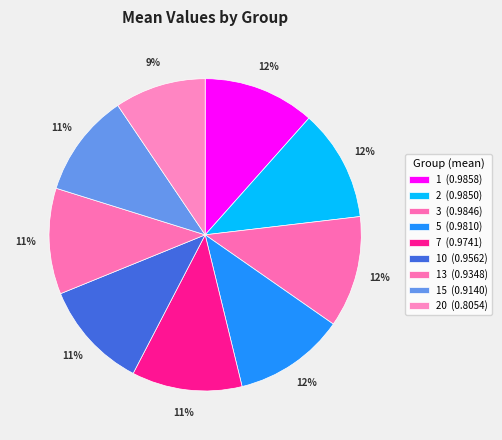

Count the number of slices in the pie.

9